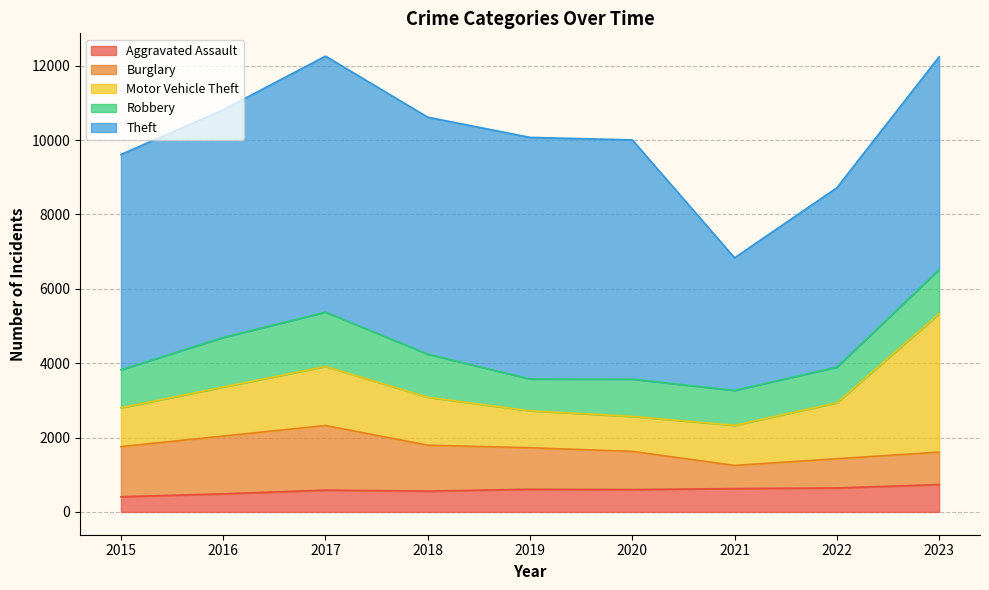

After their last crossing, which series has the higher values: Burglary or Robbery?

Robbery